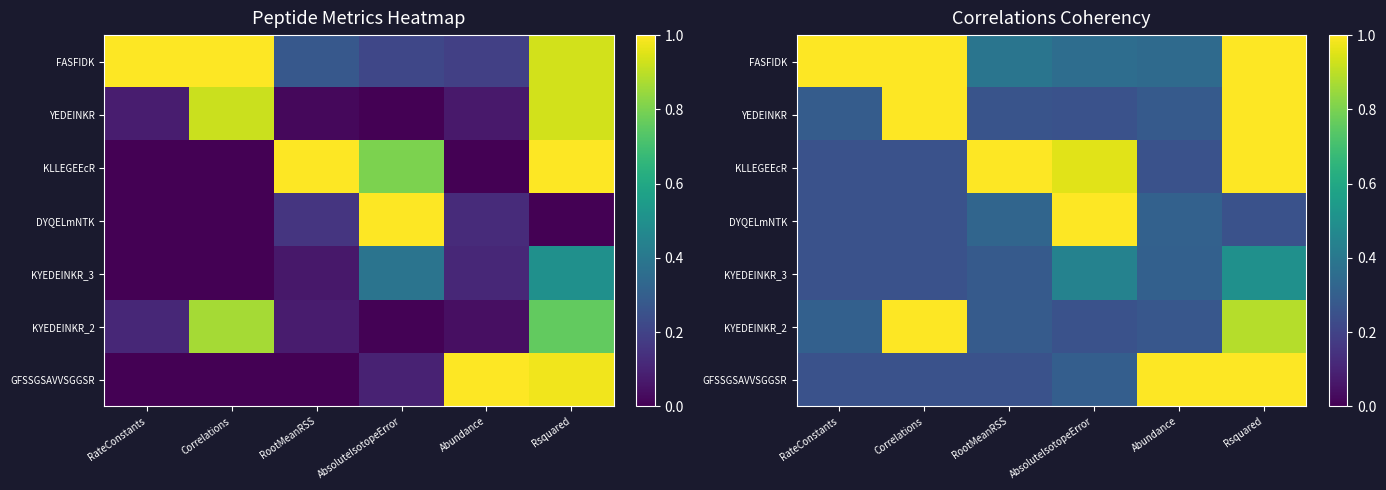

How many distinct data groups are displayed?

7